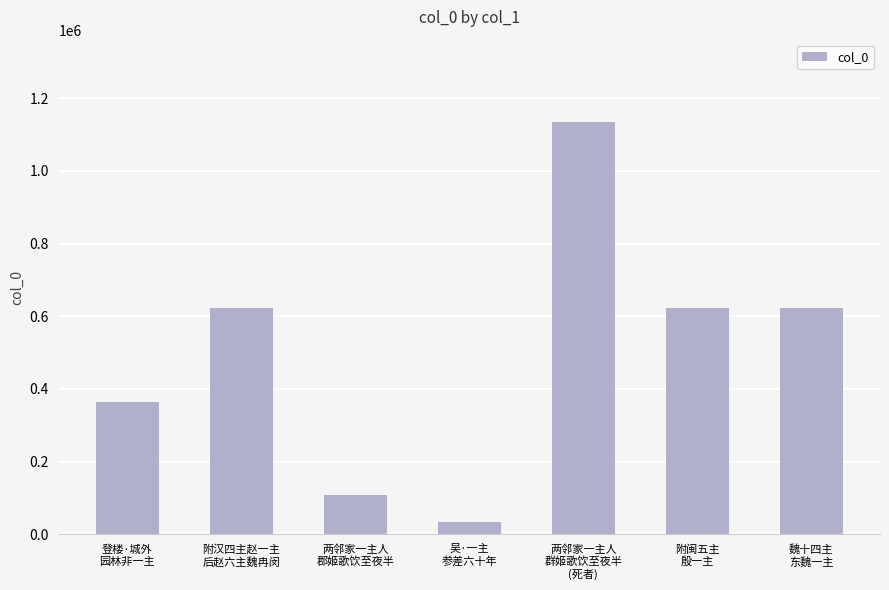

What is the greatest value displayed?

1134012